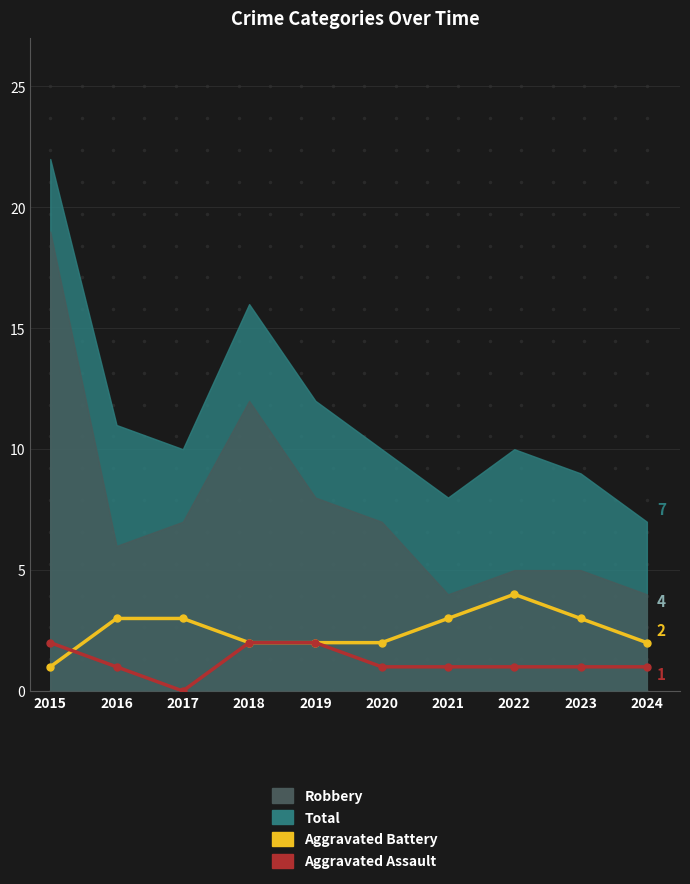

What value does the Aggravated Battery series have at 2015?

1